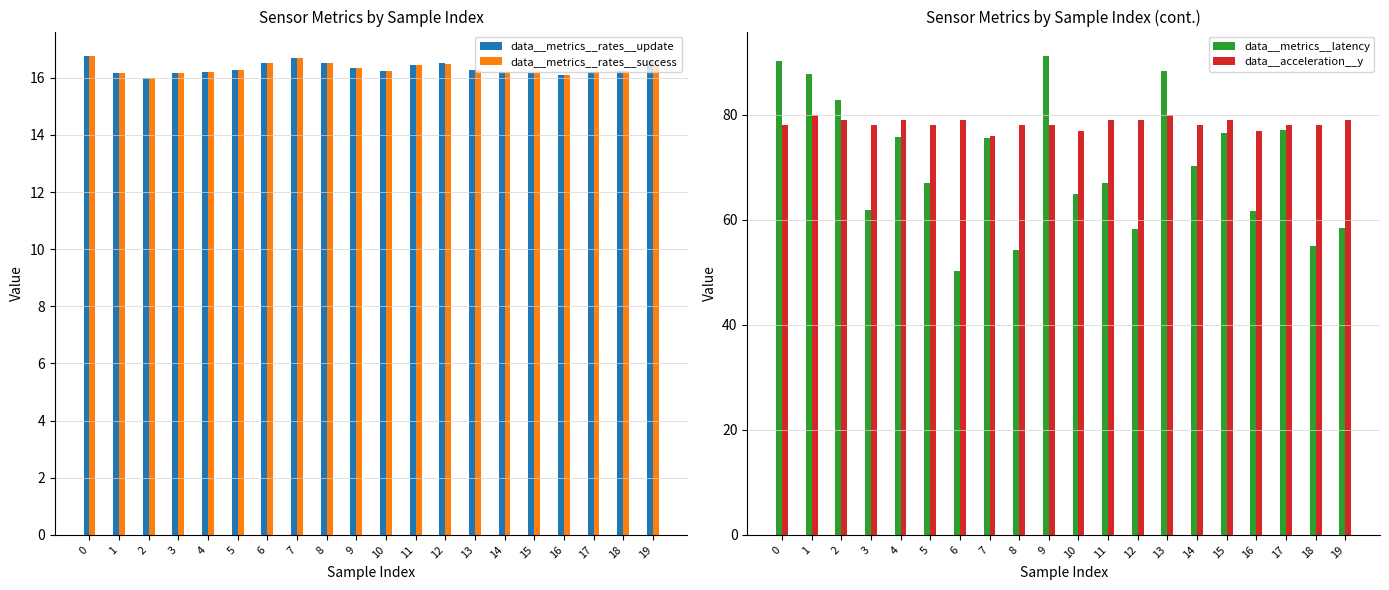

How many distinct data groups are displayed?

4